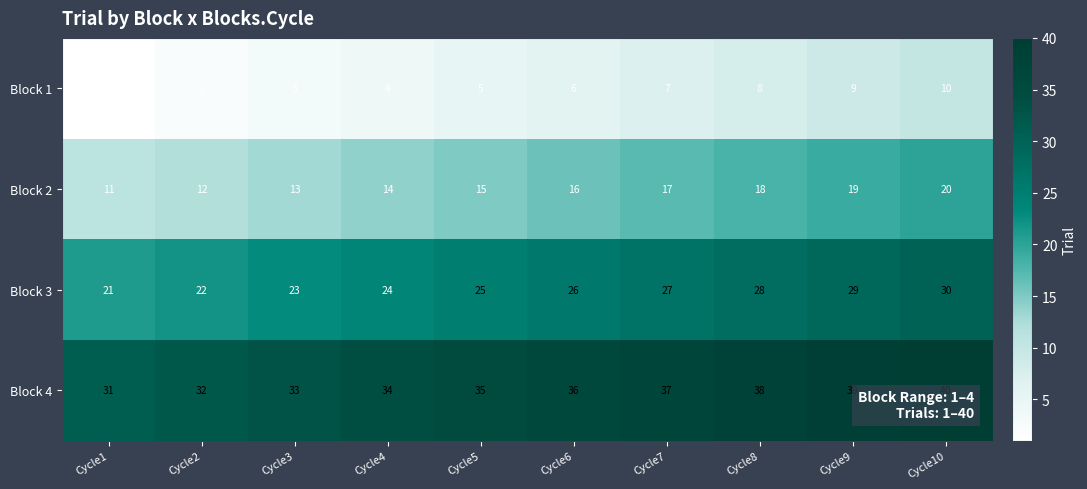

Rank the series by their average value, from lowest to highest.

Block 1, Block 2, Block 3, Block 4